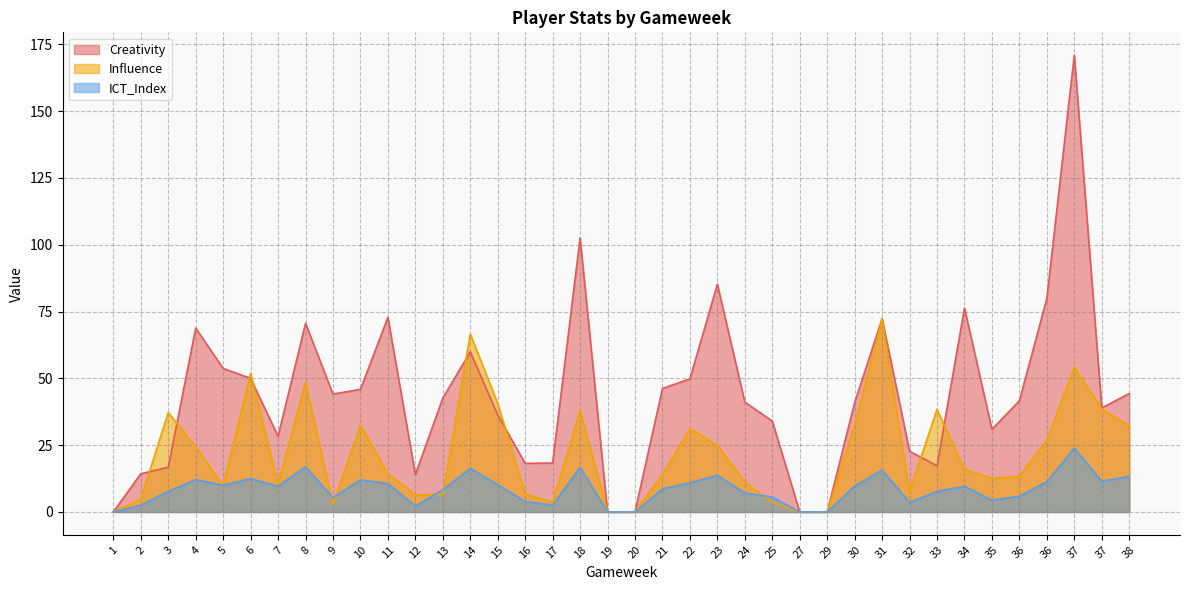

True or false: Influence and Creativity cross at least once.

True